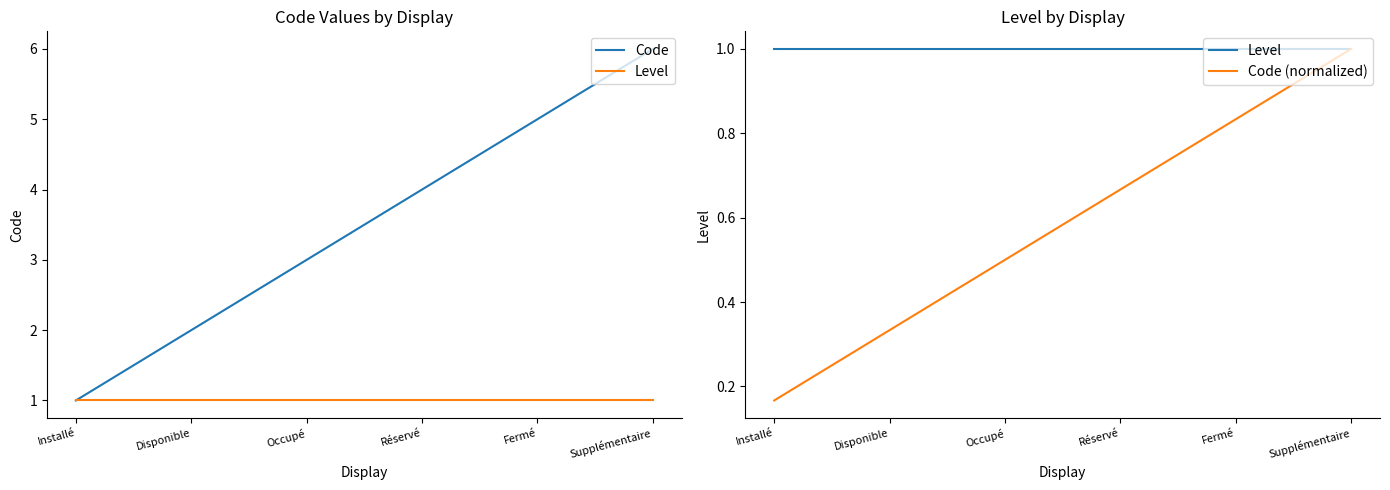

List the series in order of their peak value, lowest first.

Level, Code (normalized), Code